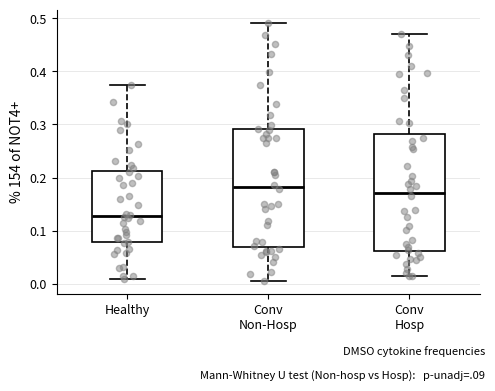

Which box's median line is the lowest?

Healthy